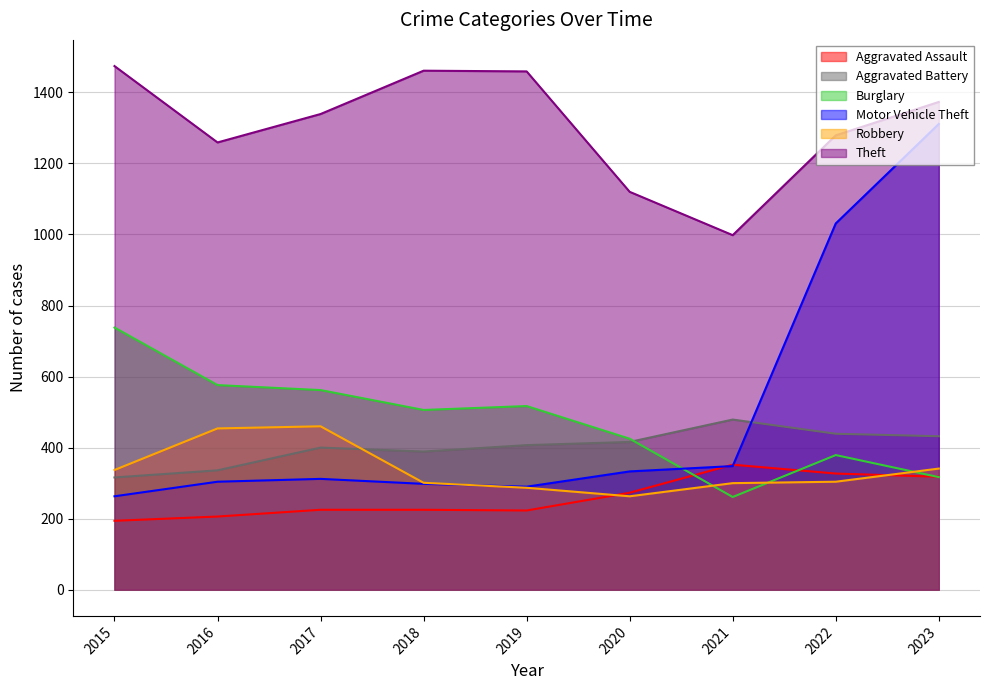

What is the spread (max minus min) of values at 2017?

1114